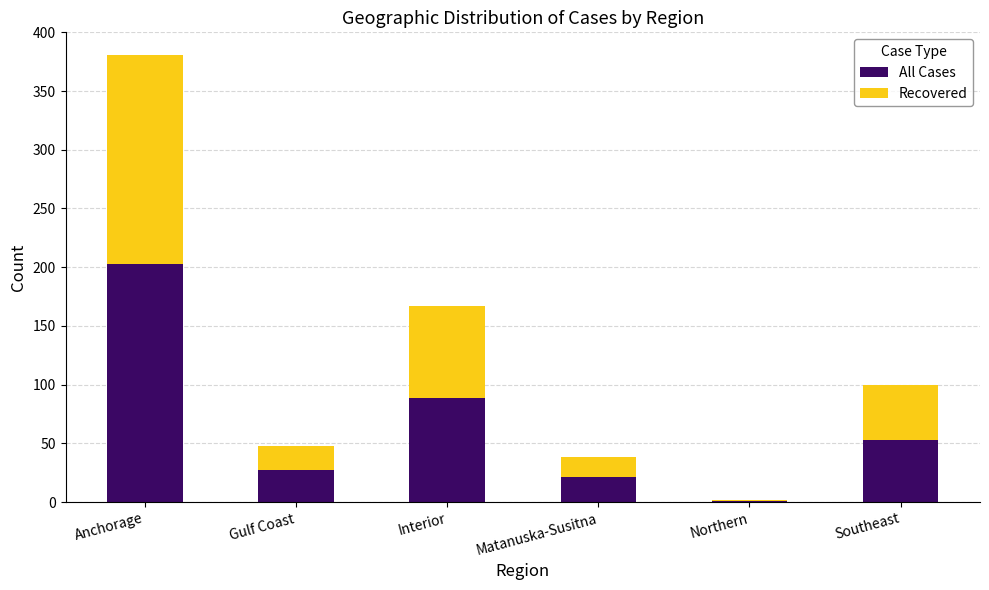

Reading left to right, what are the values for All Cases?

Anchorage=203	Gulf Coast=27	Interior=89	Matanuska-Susitna=21	Northern=1	Southeast=53